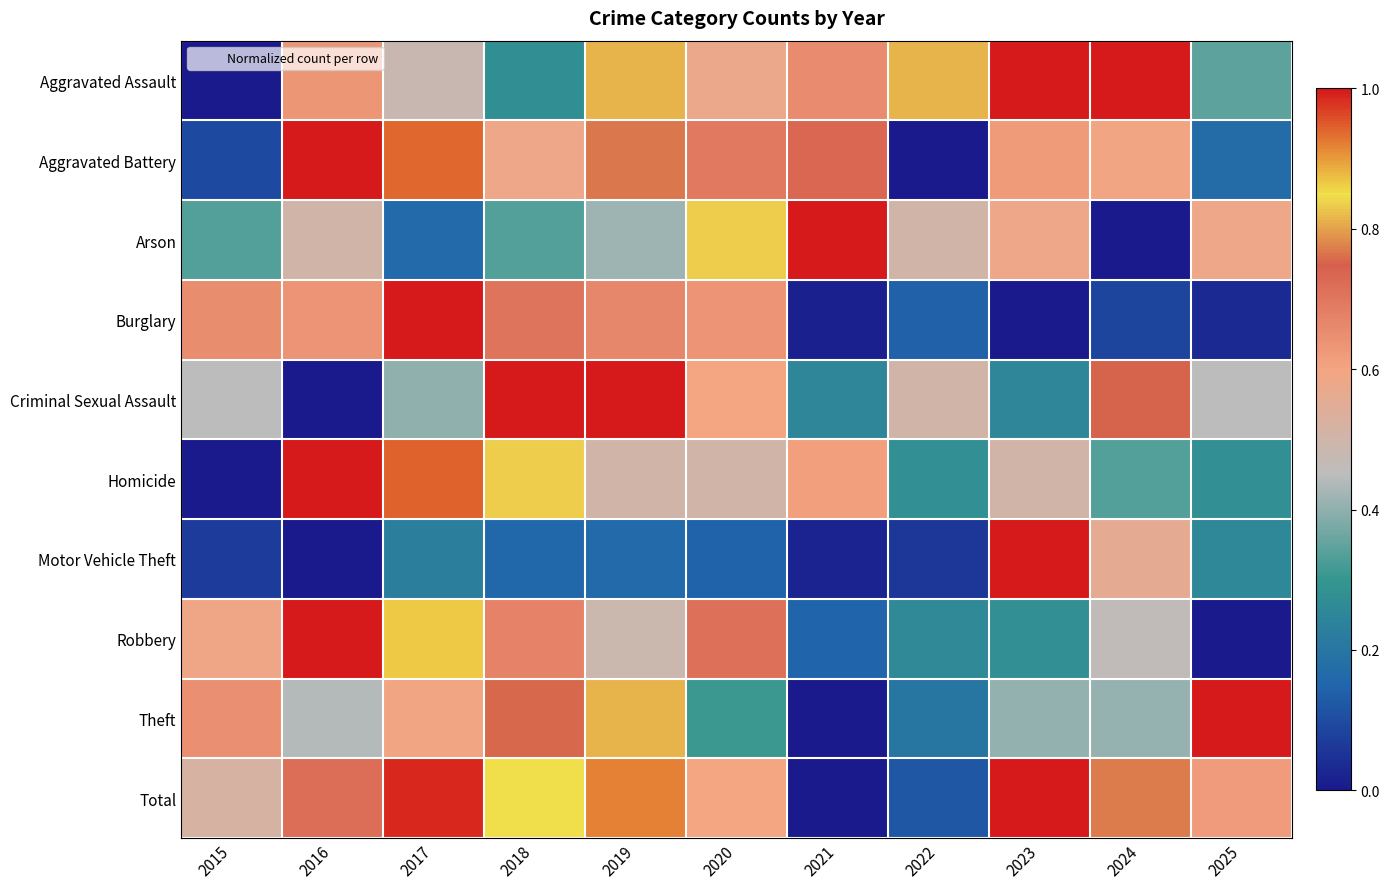

Which series has the largest total across all categories?

Total